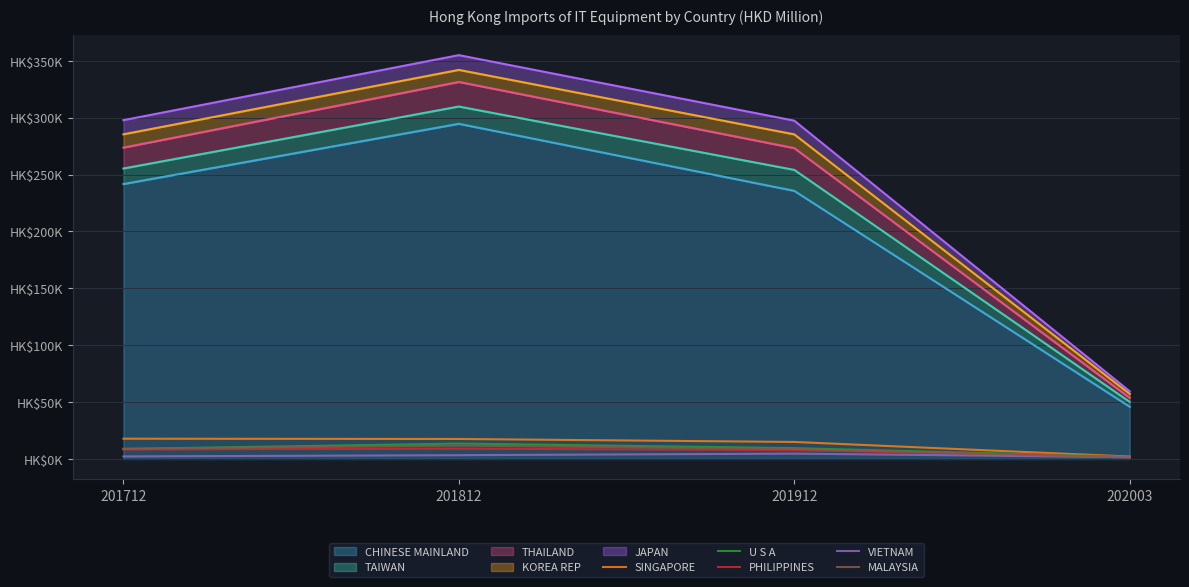

At which label does MALAYSIA reach its minimum?

202003